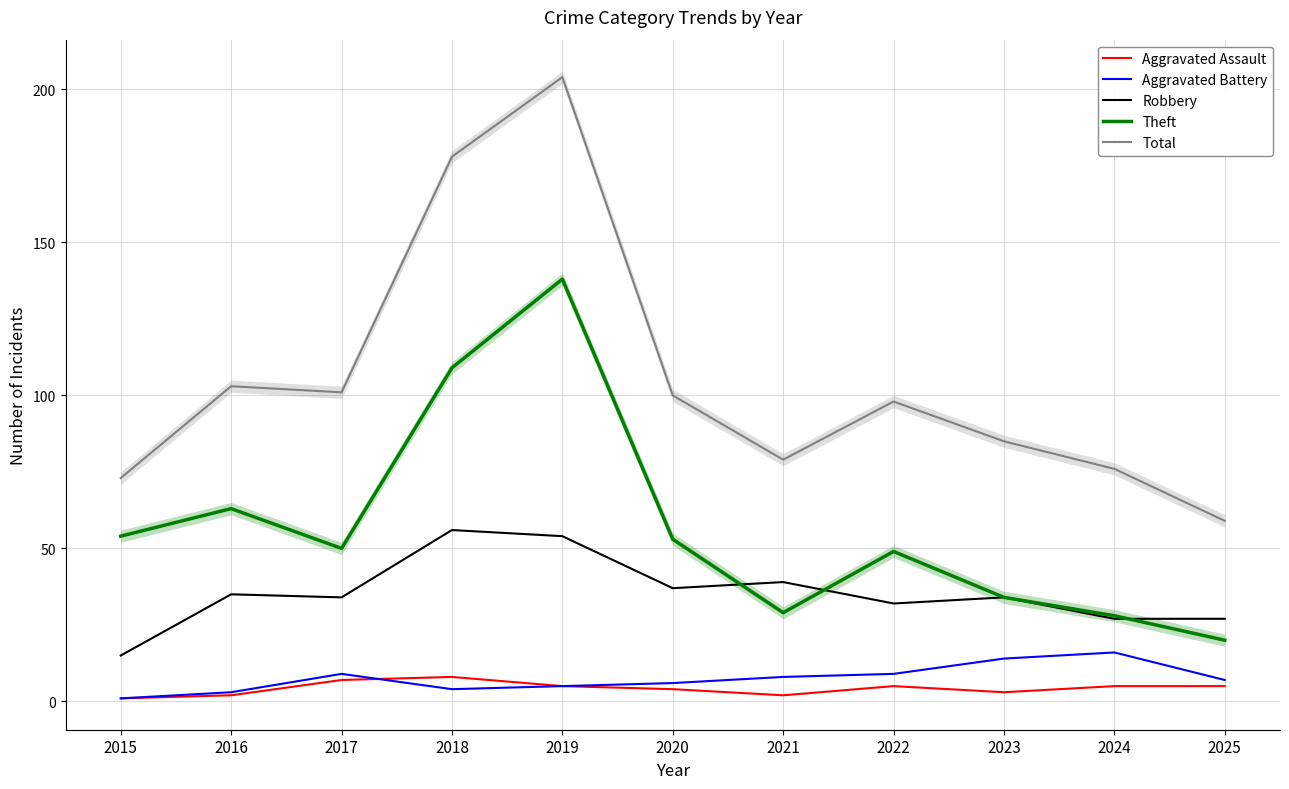

True or false: Aggravated Assault and Robbery intersect in this chart.

False